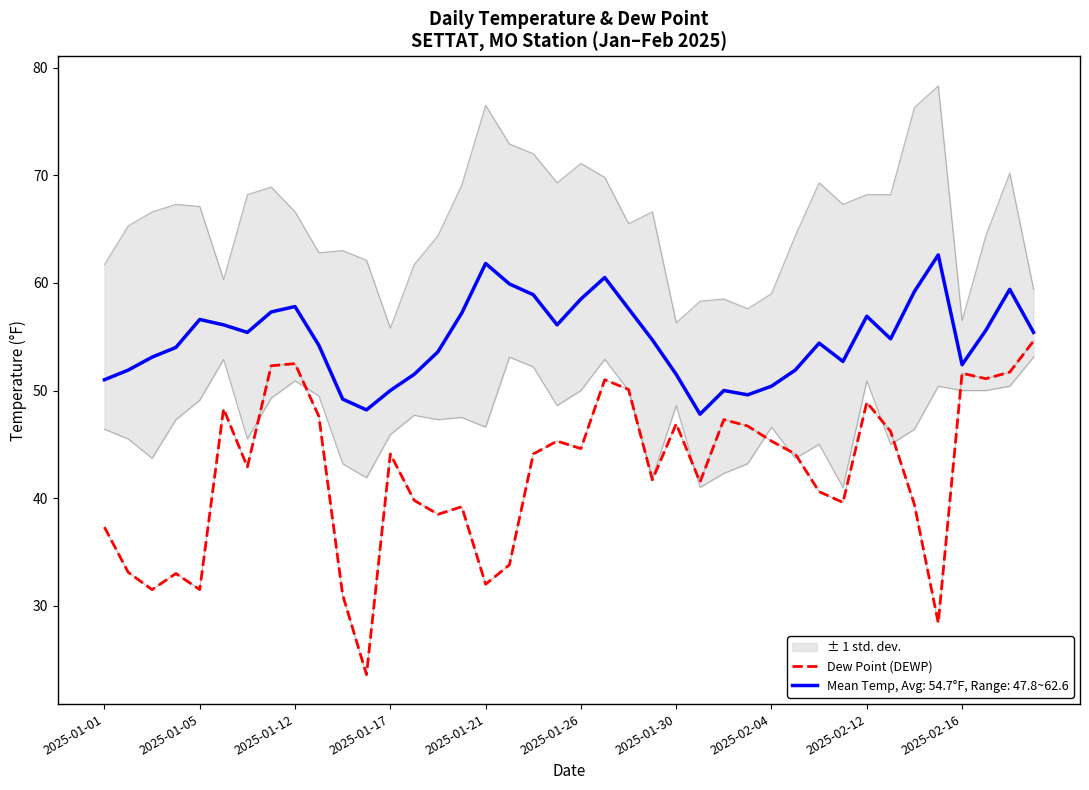

What is the change in value from 25 to 33?

+4.7